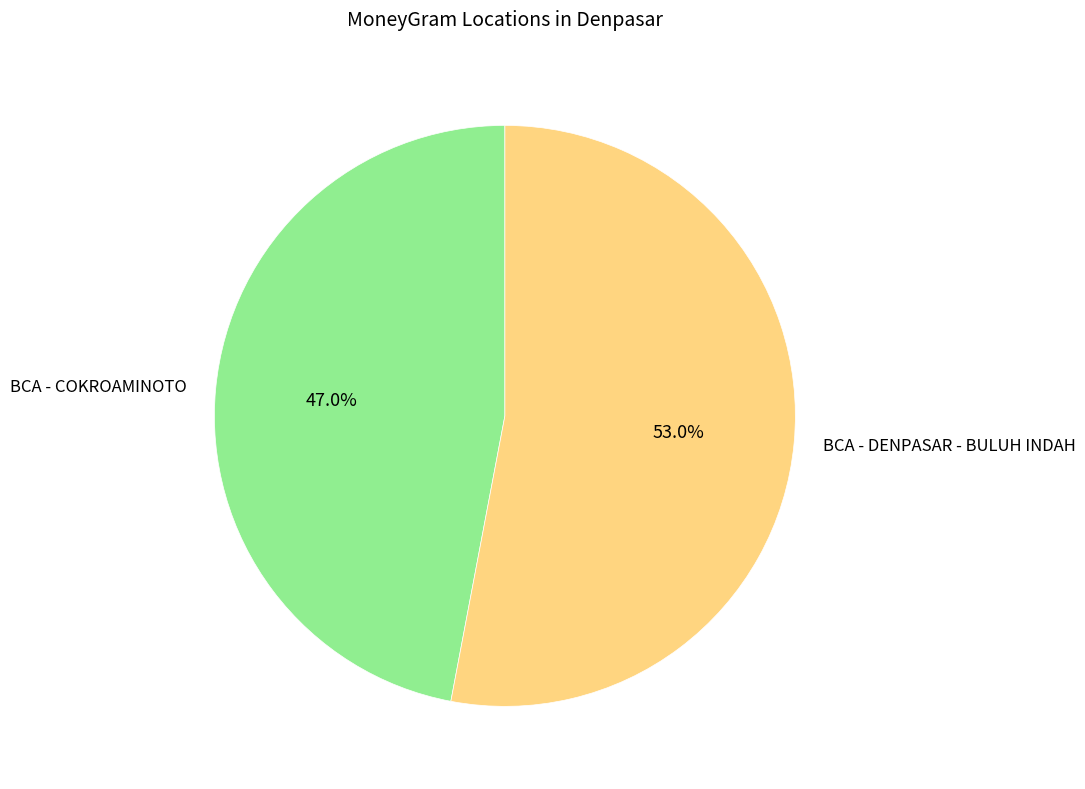

Is it true that BCA - COKROAMINOTO is 41% of the pie?

False